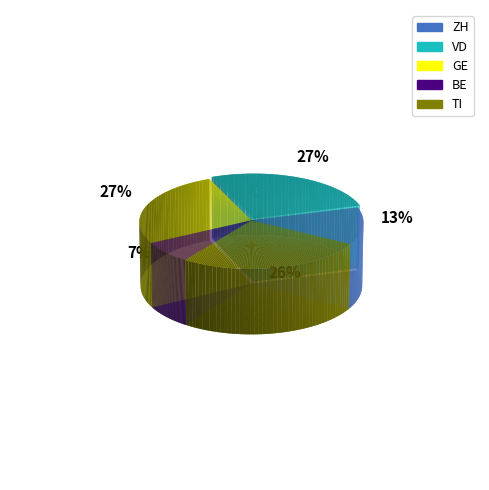

Is there any slice that represents more than half of the pie?

No